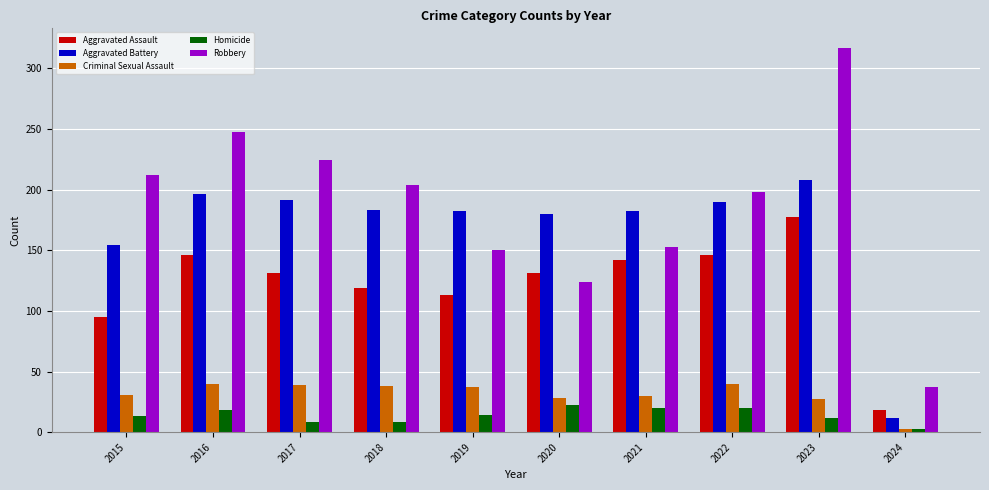

What is the smallest value displayed?

3